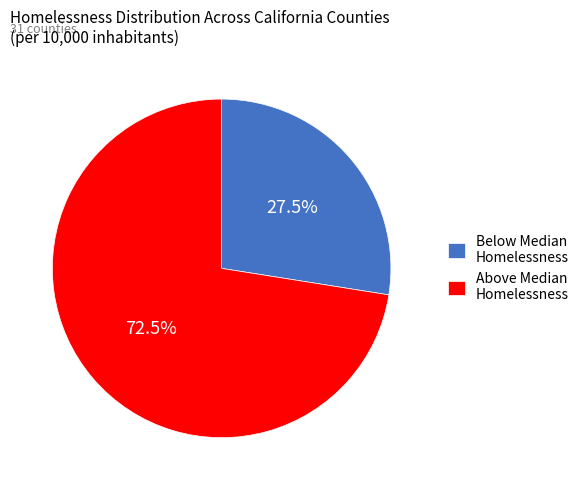

Do Below Median Homelessness and Above Median Homelessness together represent more than half of the pie?

Yes